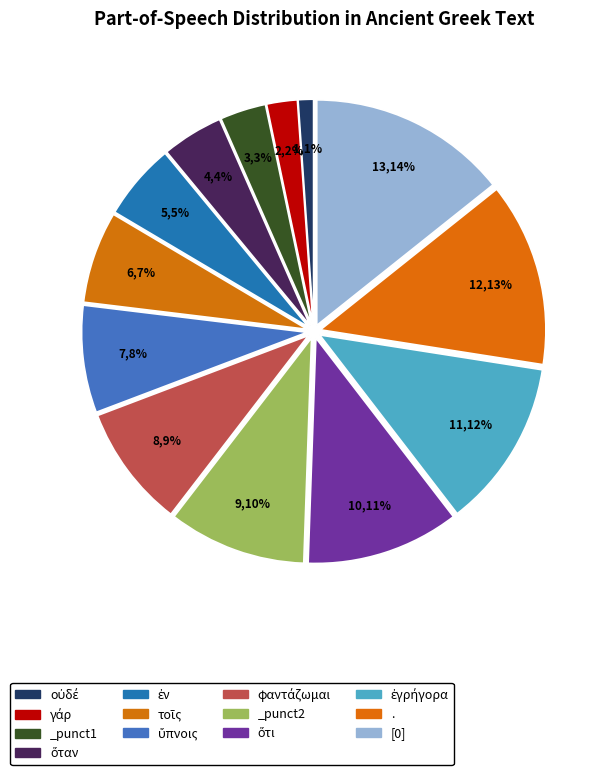

How many slices are in this pie chart?

13